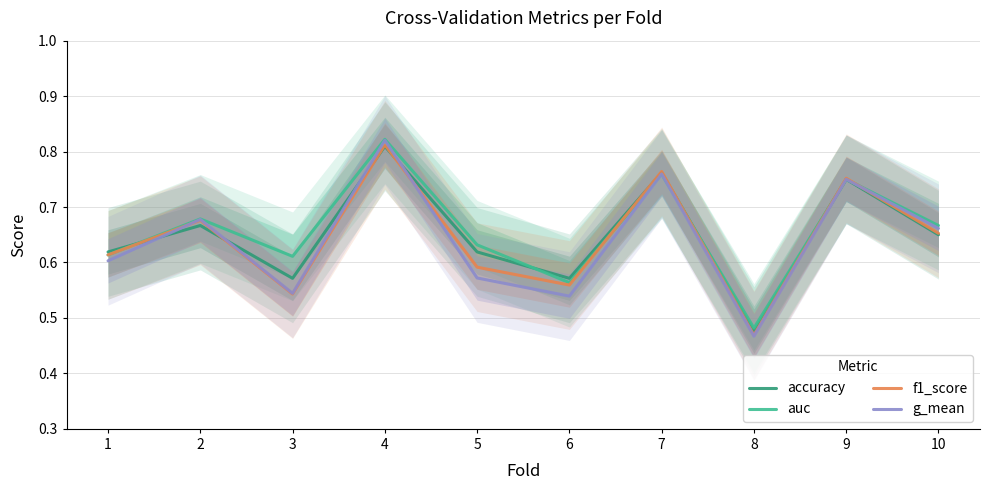

Rank the categories by accuracy value from highest to lowest.

4, 7, 9, 2, 10, 1, 5, 3, 6, 8